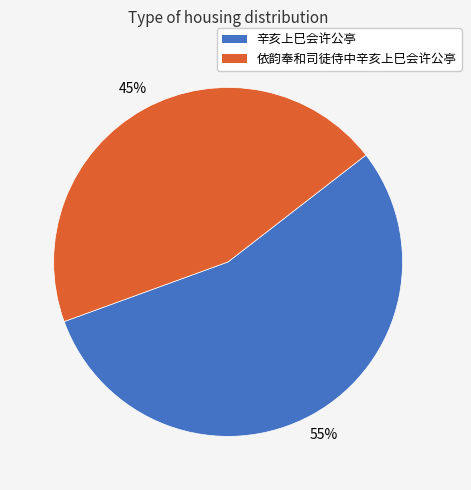

Is there a majority slice in this chart?

Yes